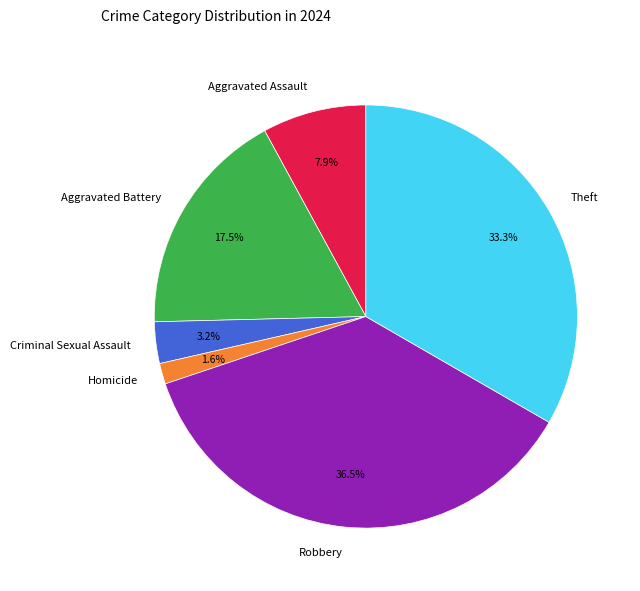

Is there any slice that represents more than half of the pie?

No